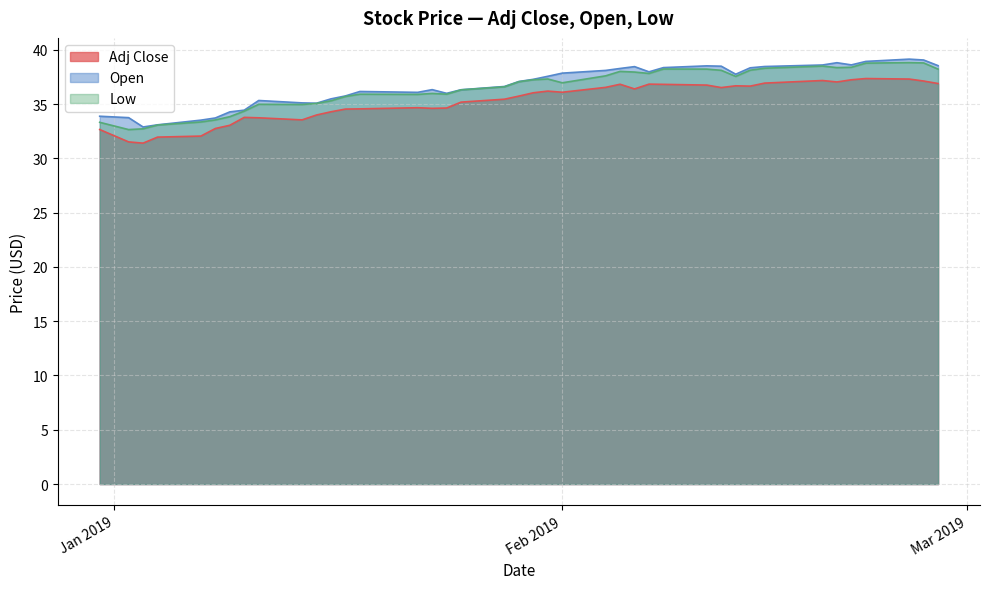

What is the minimum value shown in the chart?

31.4